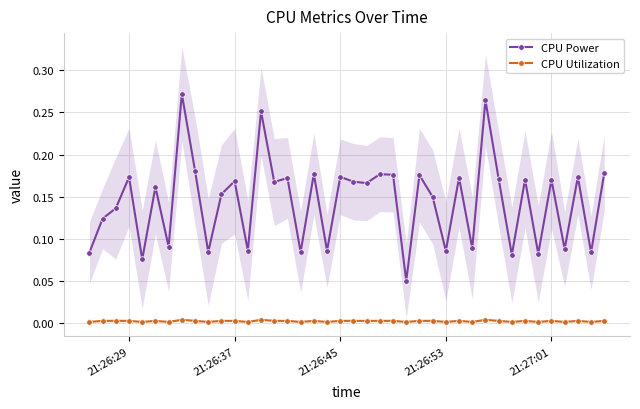

Does the chart display data point markers on the line(s)?

Yes